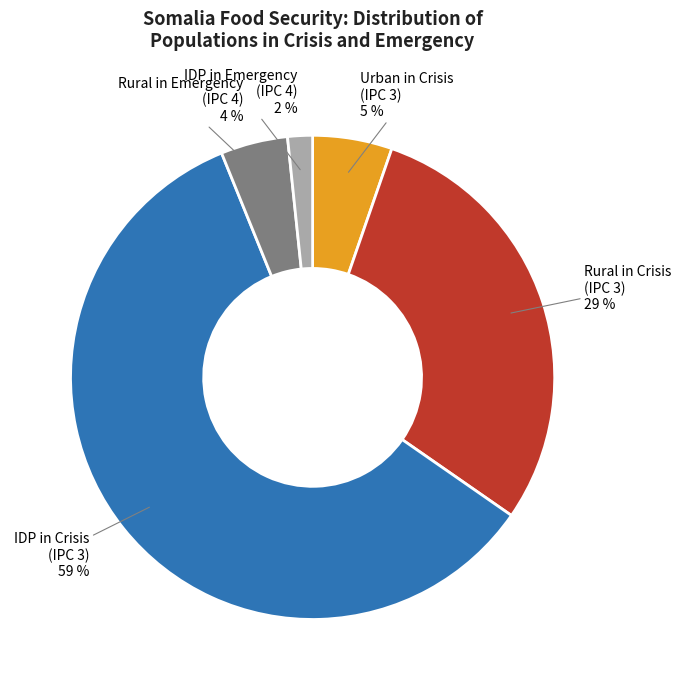

To the nearest percent, what portion does IDP in Emergency (IPC 4) represent?

2%